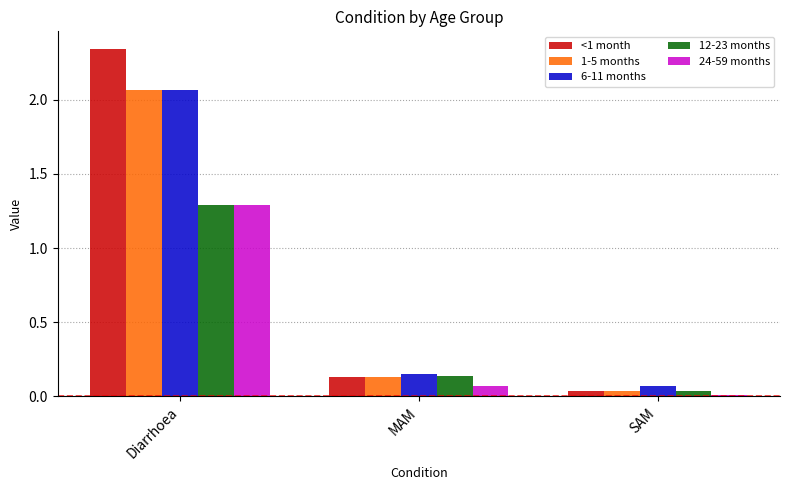

What is the difference between the 6-11 months values at Diarrhoea and SAM?

2.0